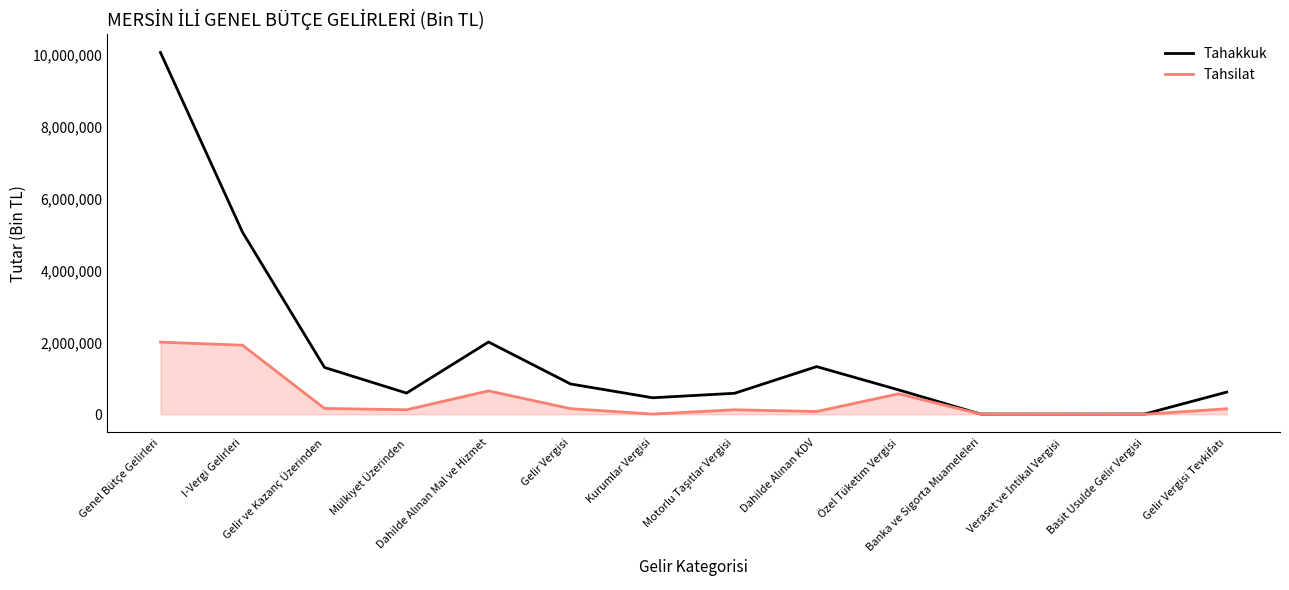

Which series has the widest spread of values?

Tahakkuk